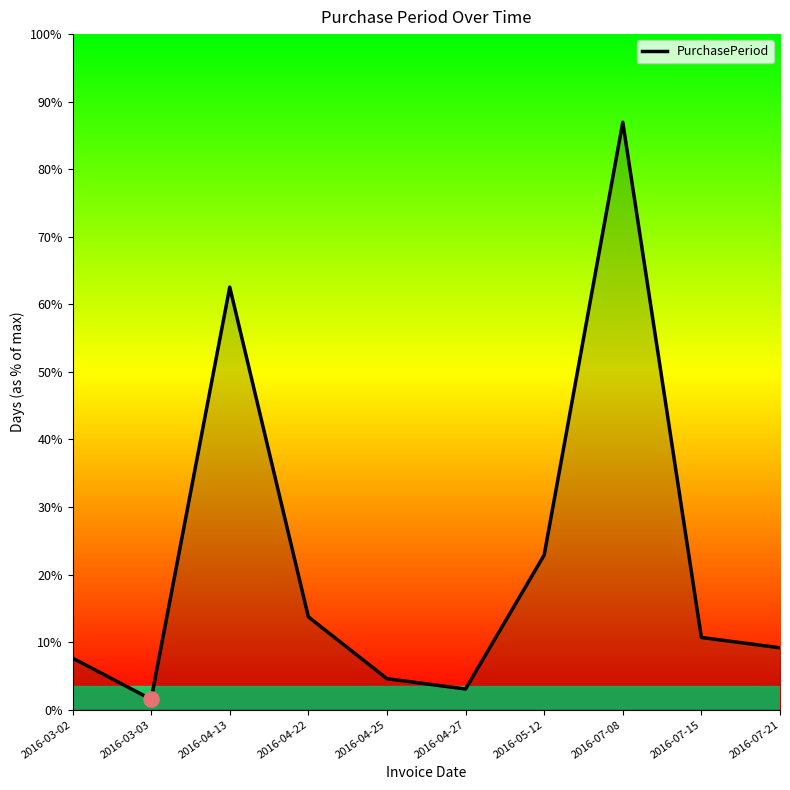

Does the chart have visible grid lines?

No